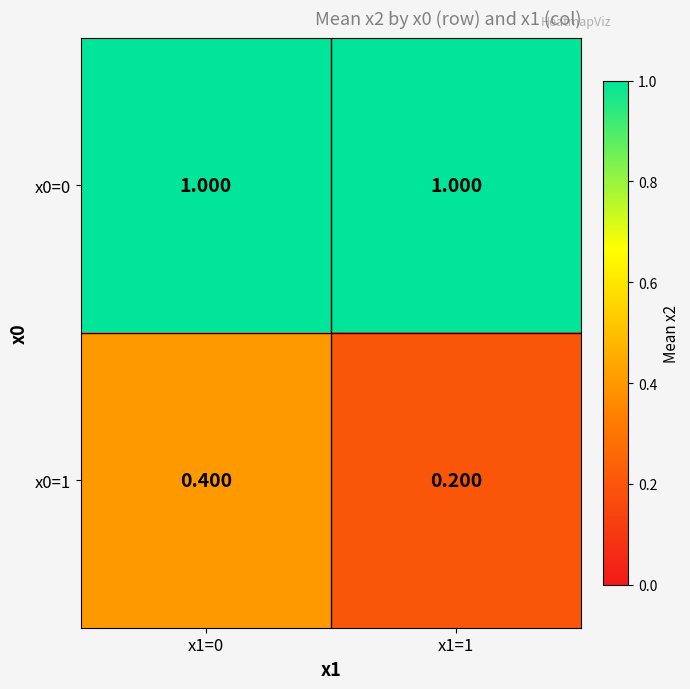

Which series has the widest spread of values?

x0=1